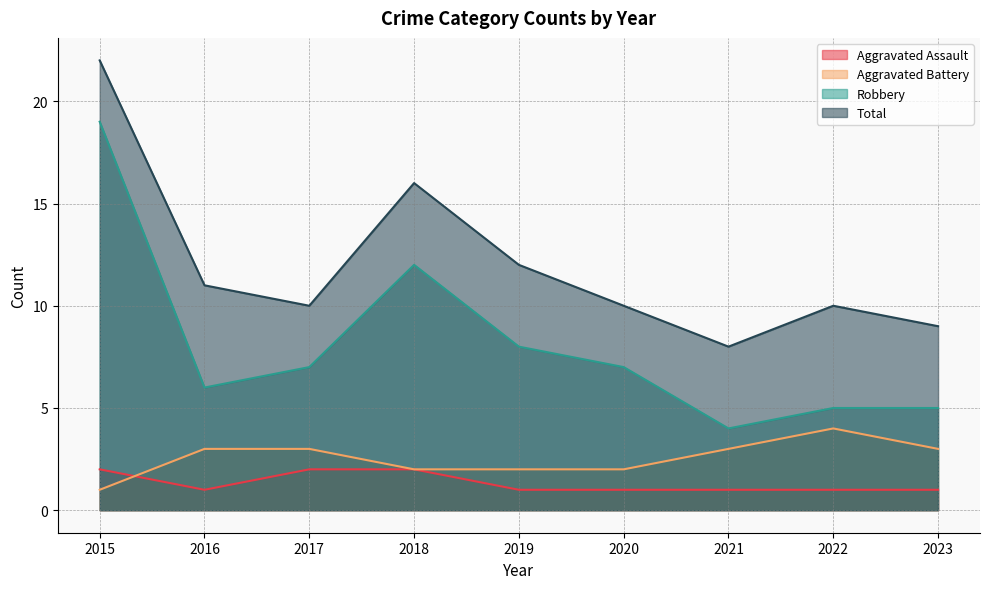

Reading left to right, transcribe all the data shown in this chart.

Aggravated Assault: 2	1	2	2	1	1	1	1	1
Aggravated Battery: 1	3	3	2	2	2	3	4	3
Robbery: 19	6	7	12	8	7	4	5	5
Total: 22	11	10	16	12	10	8	10	9